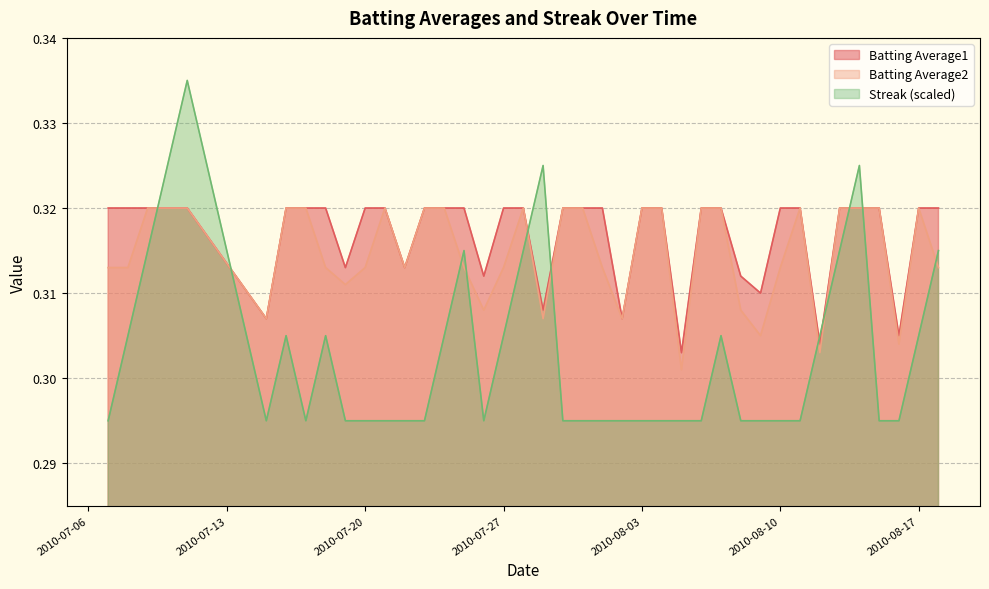

Between 2010-07-24 and 2010-07-27, which series saw the biggest shift?

Batting Average2